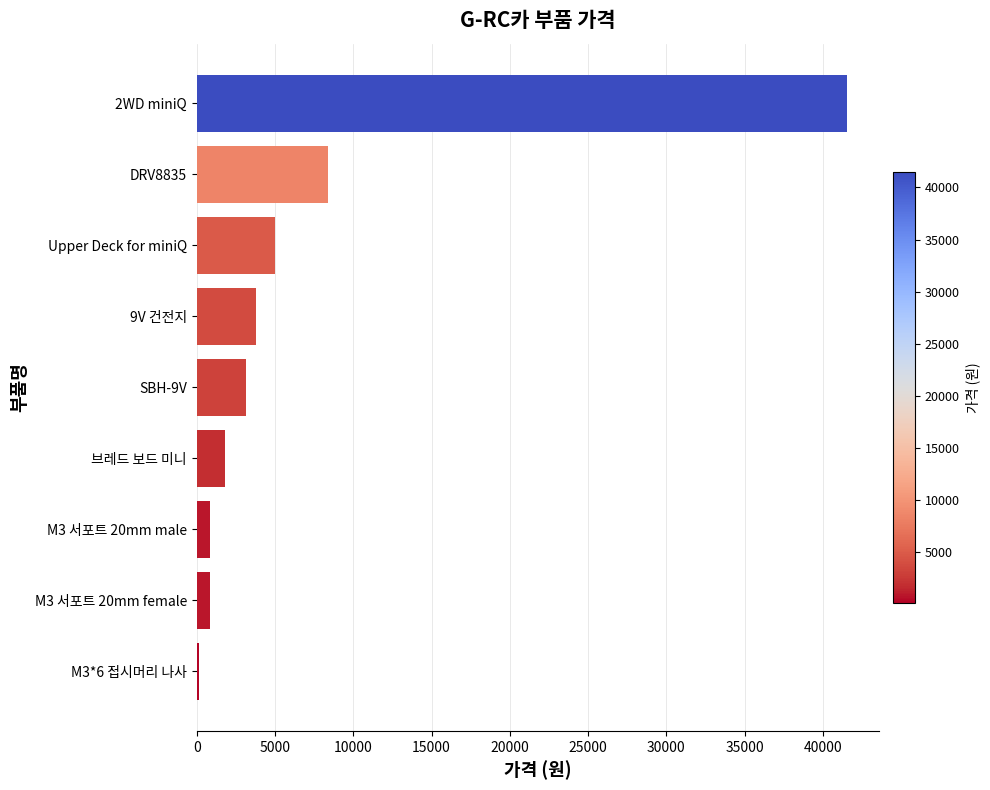

What is the difference between the maximum and minimum values?

41340